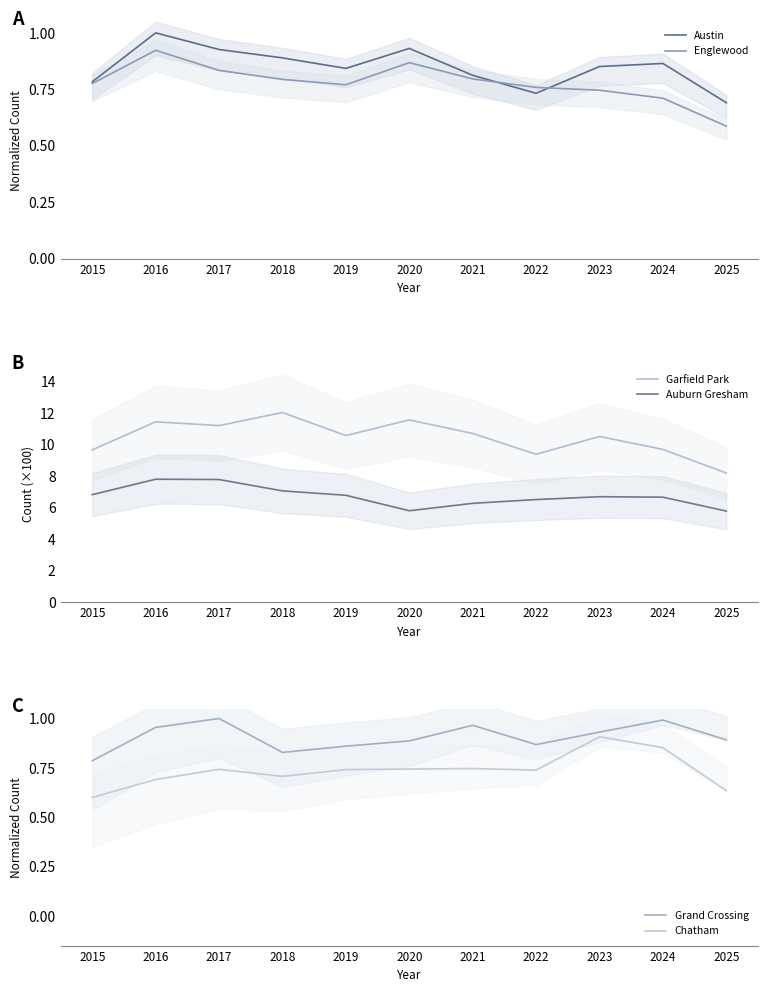

Which series changed the most between 2015 and 2025?

Garfield Park